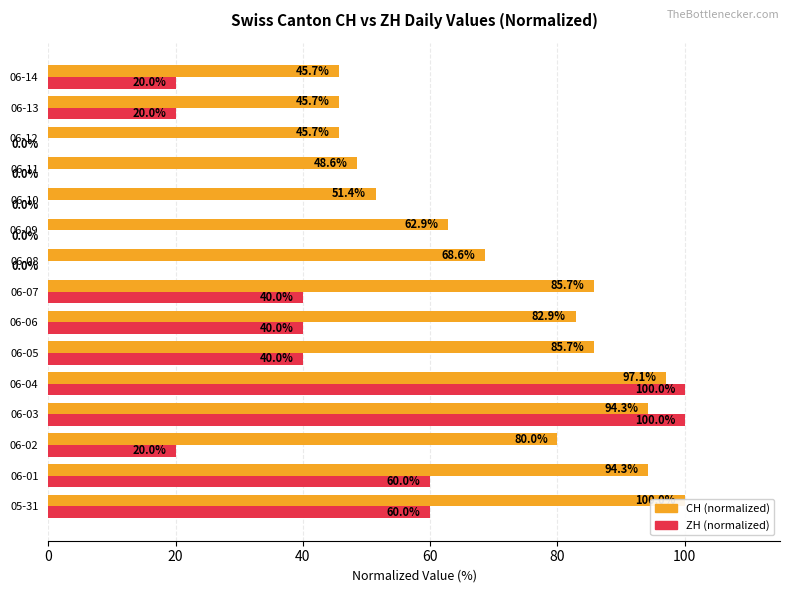

What are all the series names shown in the legend?

CH (normalized), ZH (normalized)